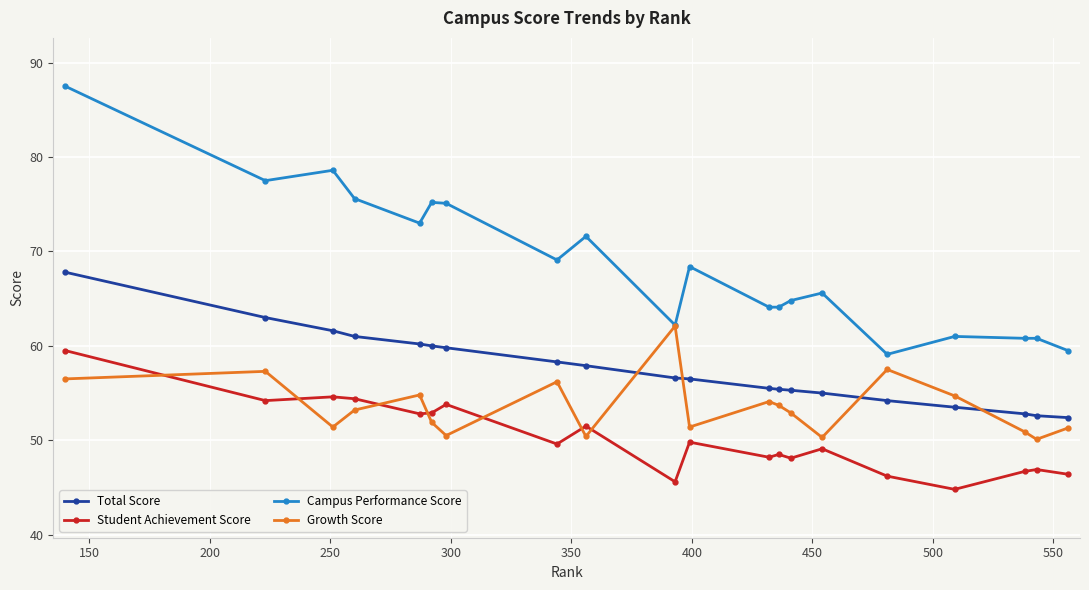

What is the value of the Student Achievement Score point at the 10th from the left?

45.6